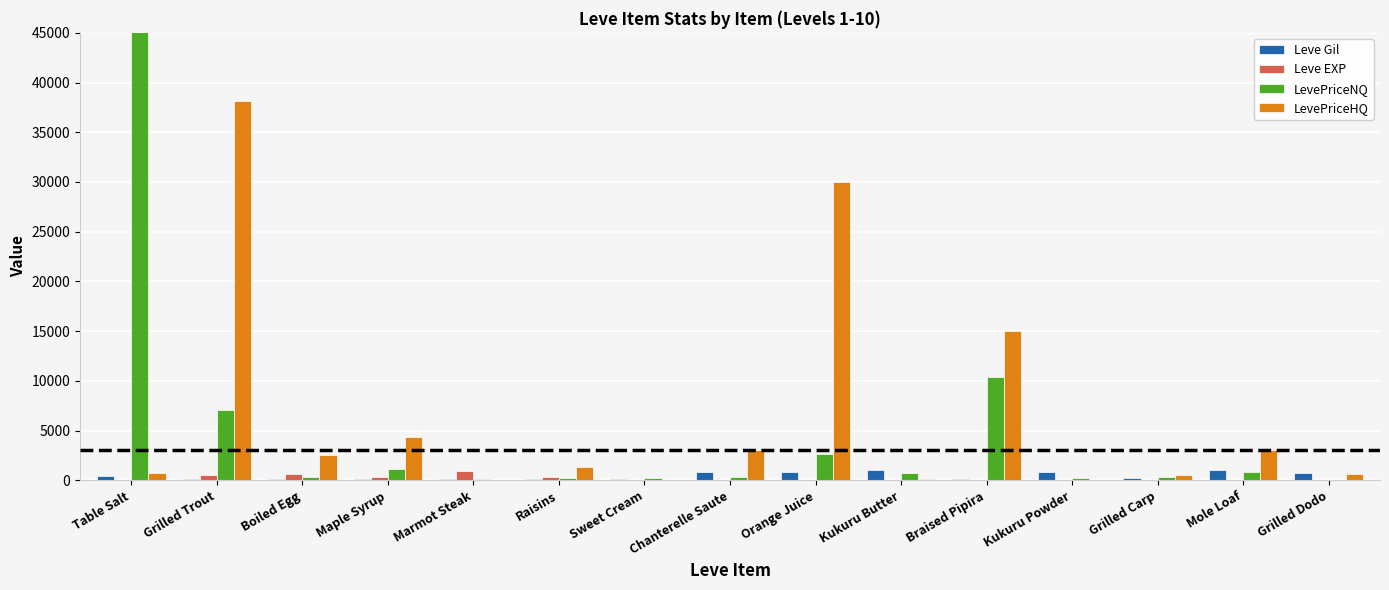

What are all the series names shown in the legend?

Leve Gil, Leve EXP, LevePriceNQ, LevePriceHQ